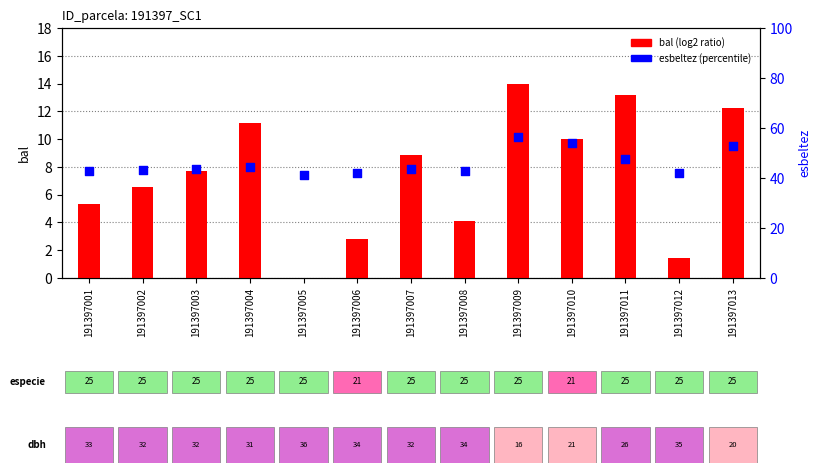

Which series contains the highest Y value?

esbeltez